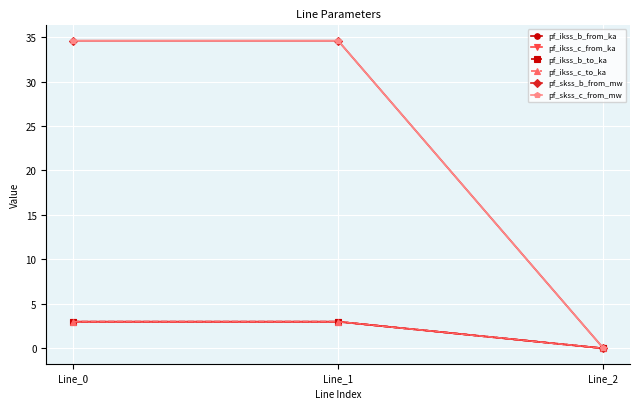

Which category has the lowest value in the pf_ikss_c_from_ka series?

Line_2